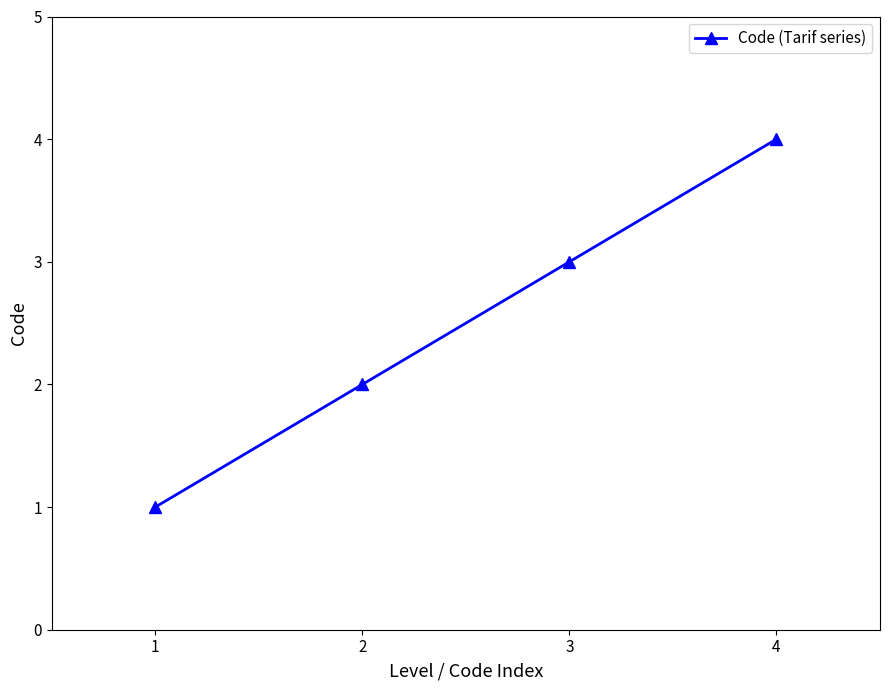

What is the value of the 1st point from the left?

1